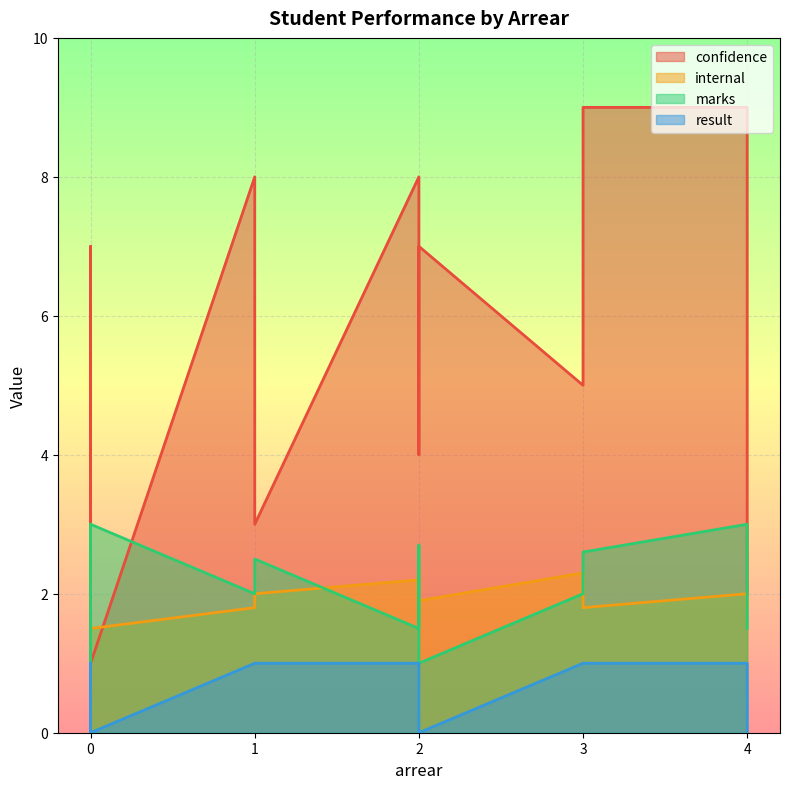

Which series ends up on top after the final intersection of internal and marks?

marks